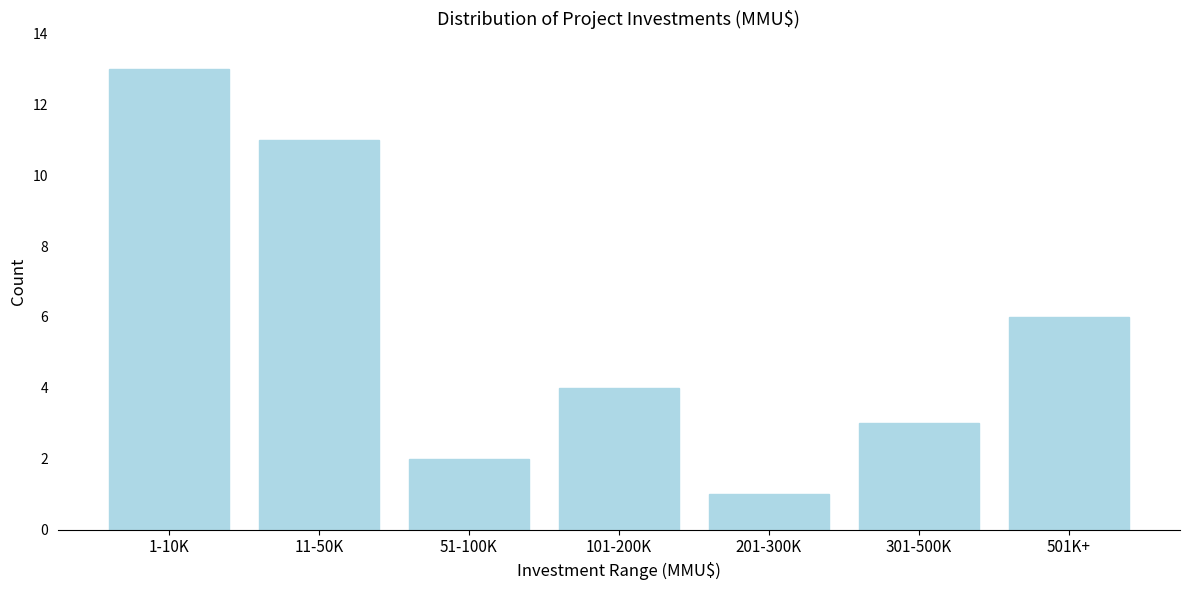

Reading left to right, extract all data points from this chart.

13	11	2	4	1	3	6